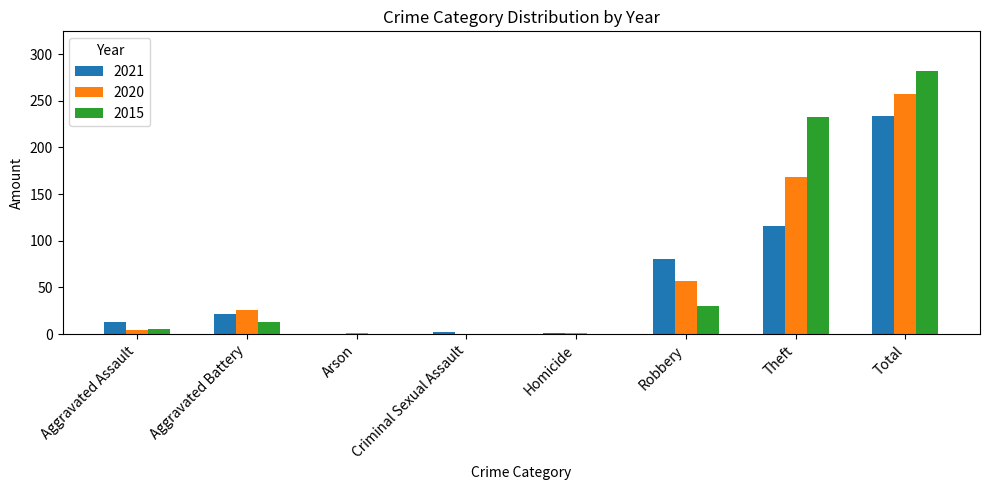

Which series changed the most between Aggravated Battery and Robbery?

2021